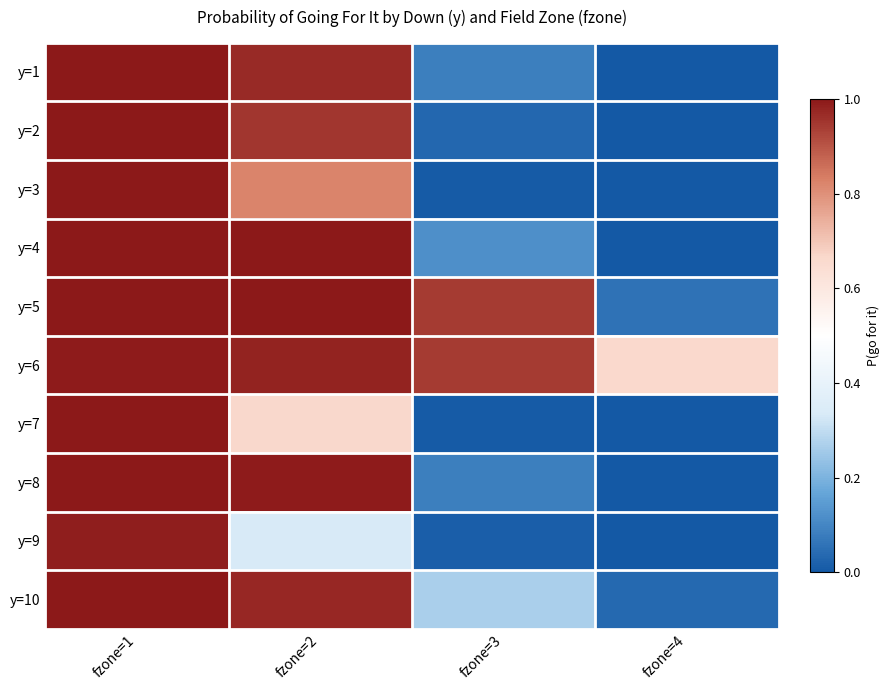

What is the greatest value displayed?

1.0